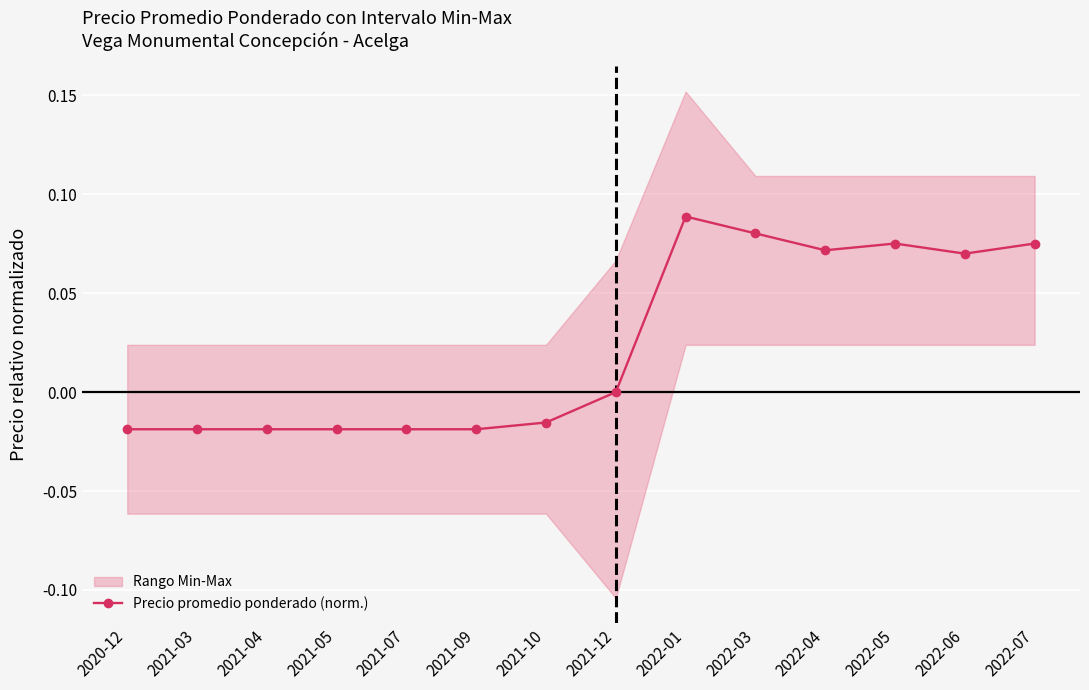

Where is the first local minimum?

2022-04